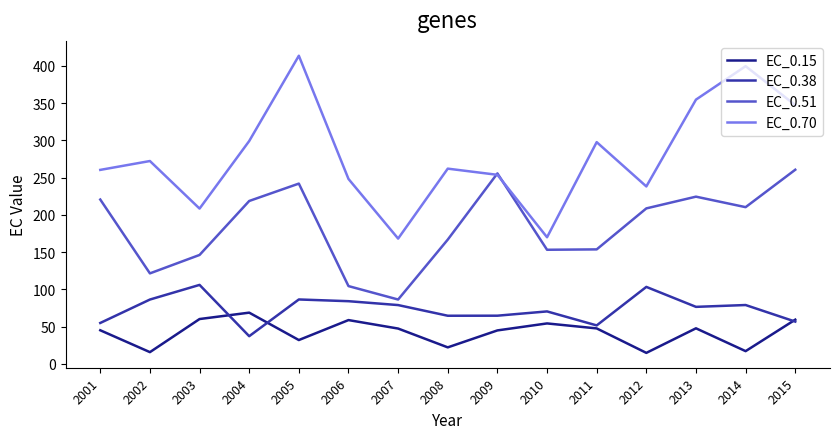

Rank the series by their maximum value, from highest to lowest.

EC_0.70, EC_0.51, EC_0.38, EC_0.15